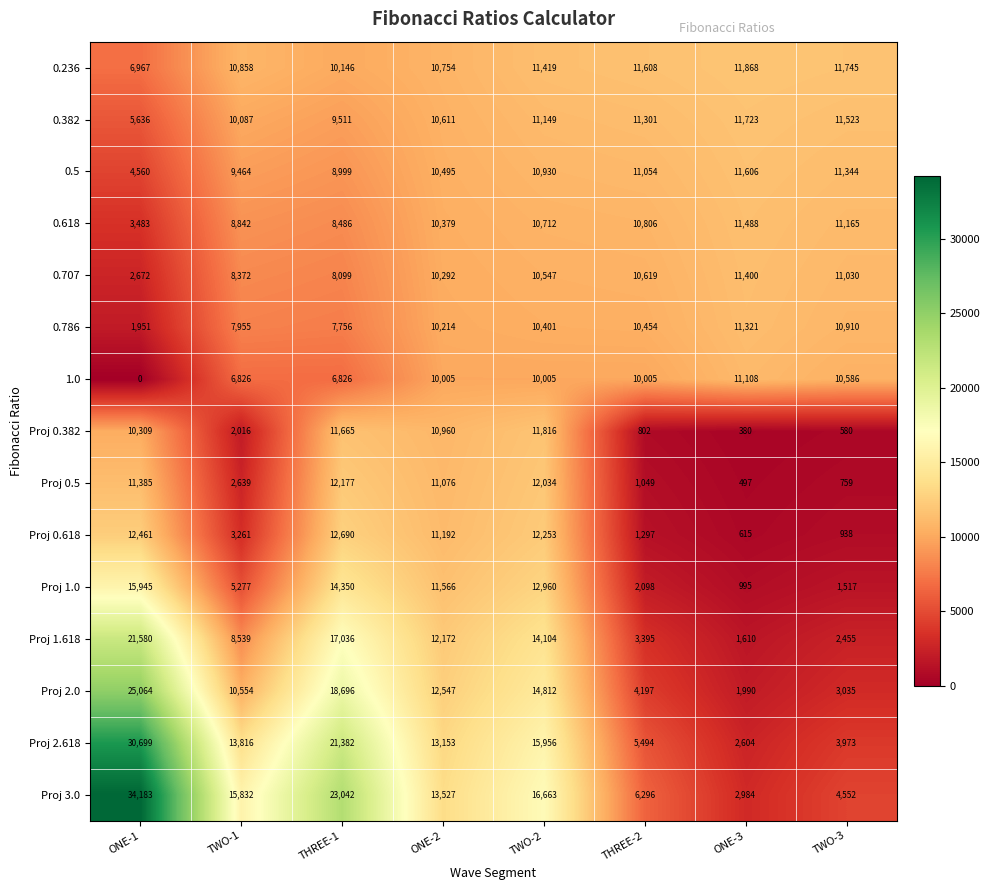

Which series has the widest spread of values?

Proj 3.0